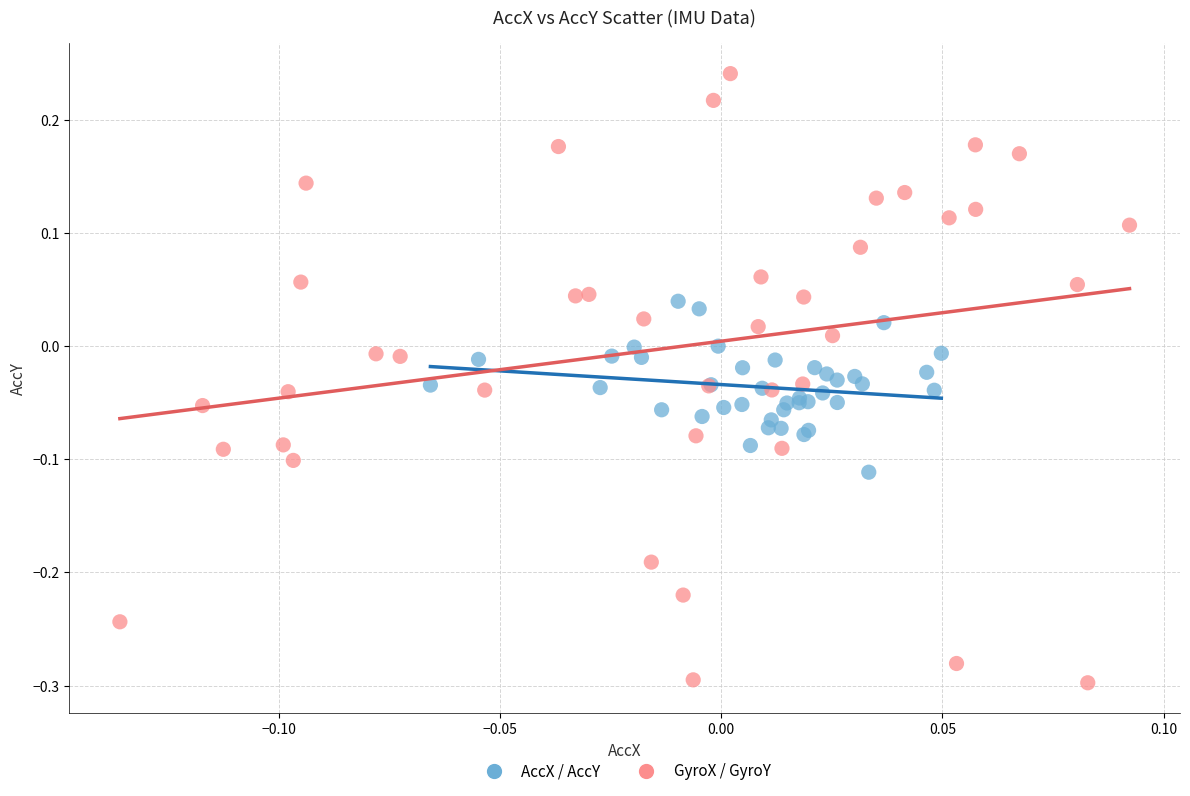

Which series has the largest Y range (max minus min)?

GyroX / GyroY